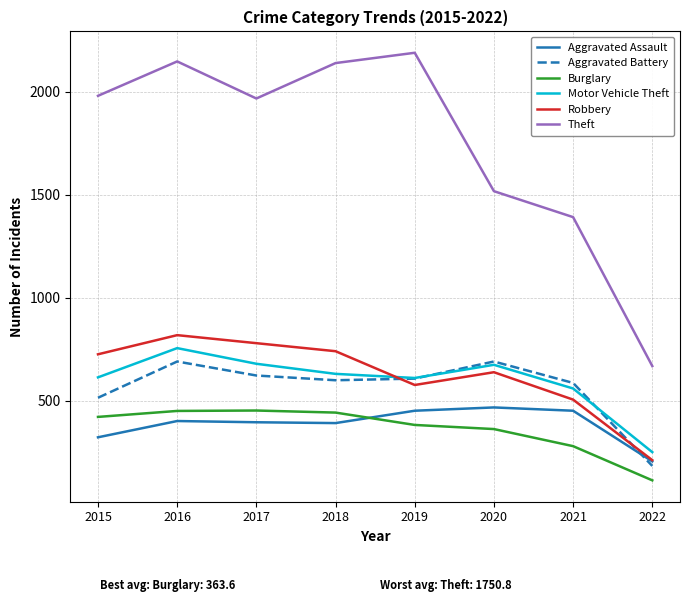

How many values in the Theft series are below 1981?

4